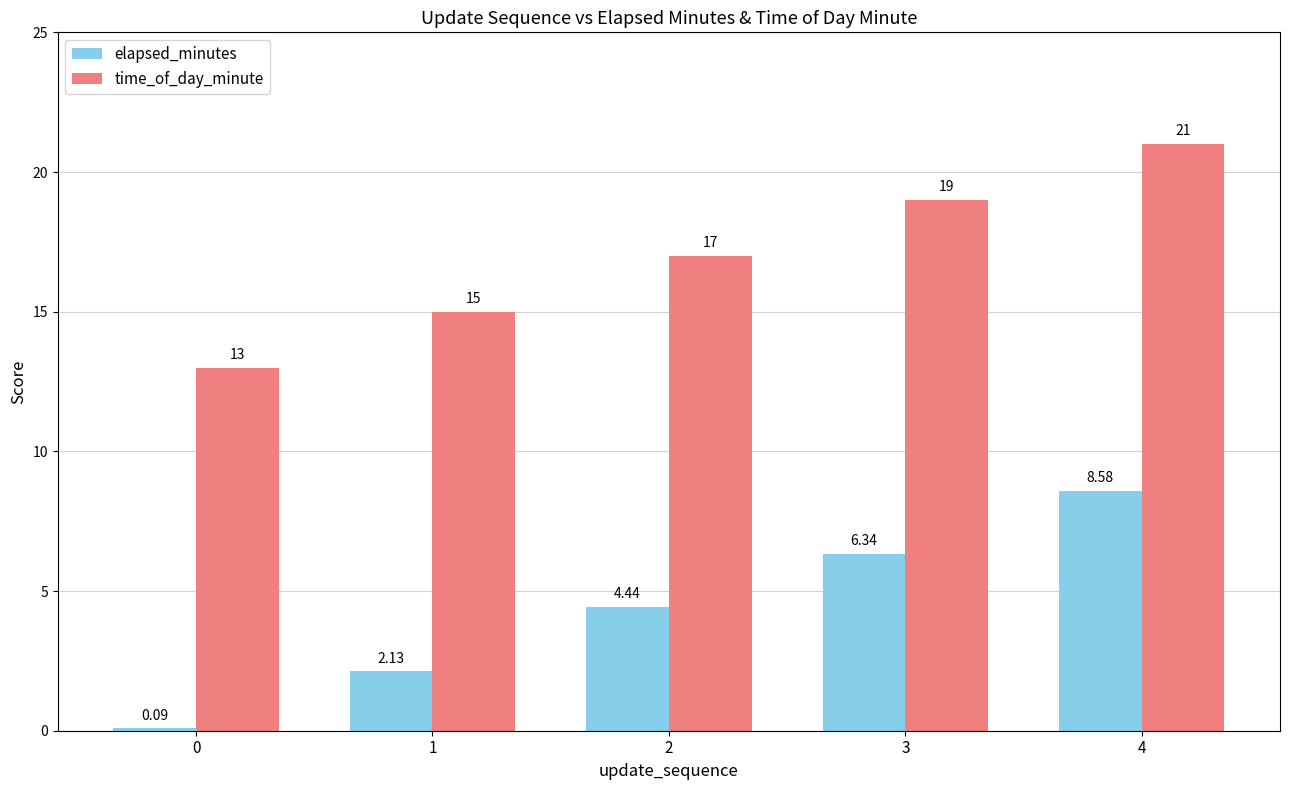

What is the difference between the time_of_day_minute values at 1 and 3?

4.0